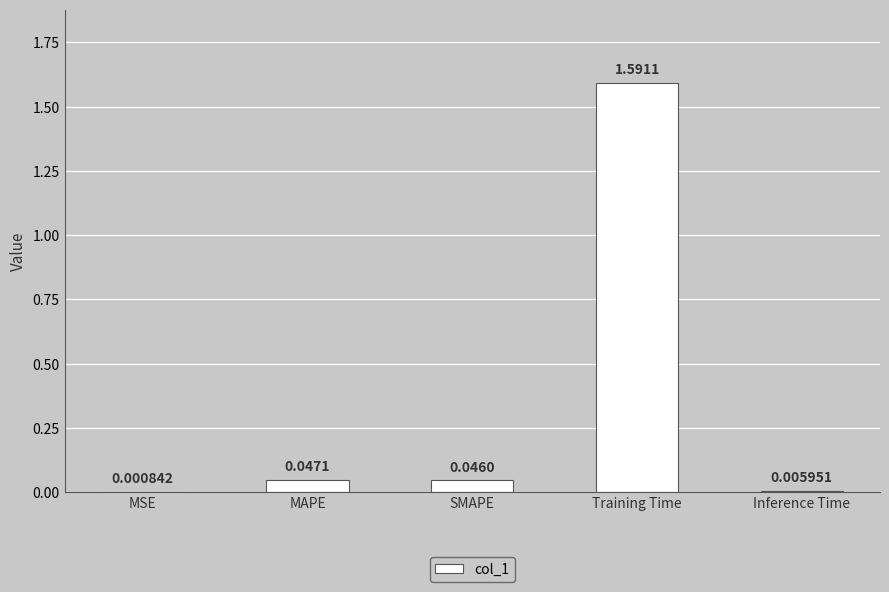

What is the change in value from SMAPE to Training Time?

+1.5